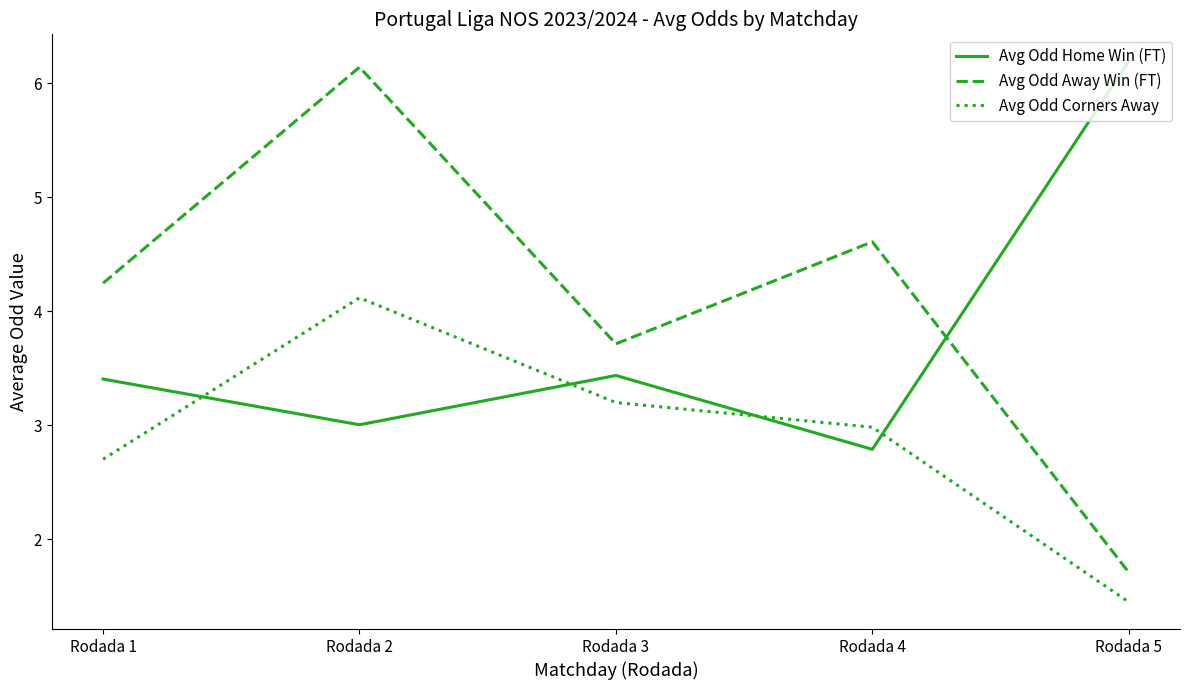

How many lines are shown in the chart?

3